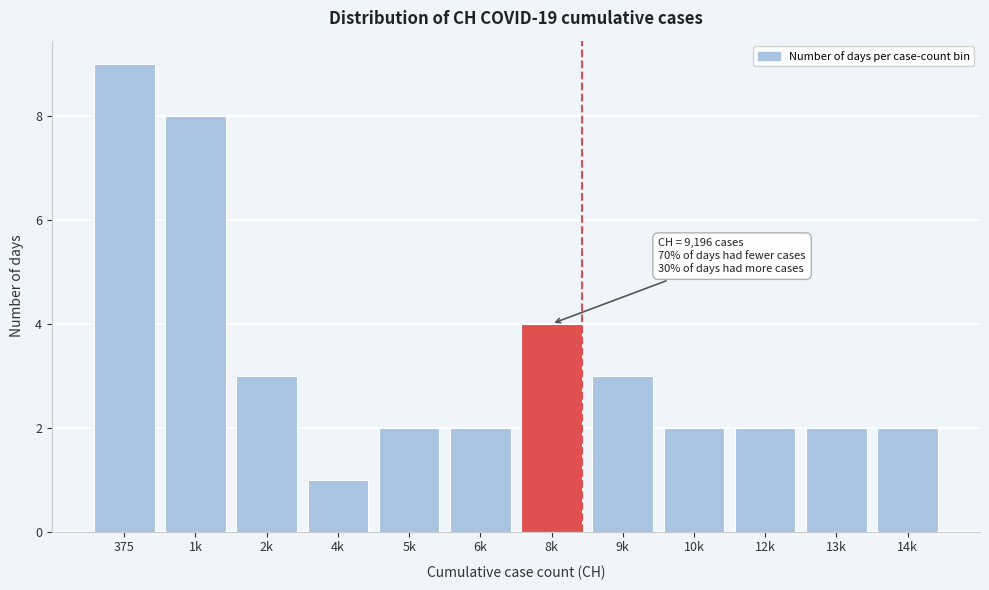

Reading left to right, list all the values displayed in this chart.

375=9	1k=8	2k=3	4k=1	5k=2	6k=2	8k=4	9k=3	10k=2	12k=2	13k=2	14k=2